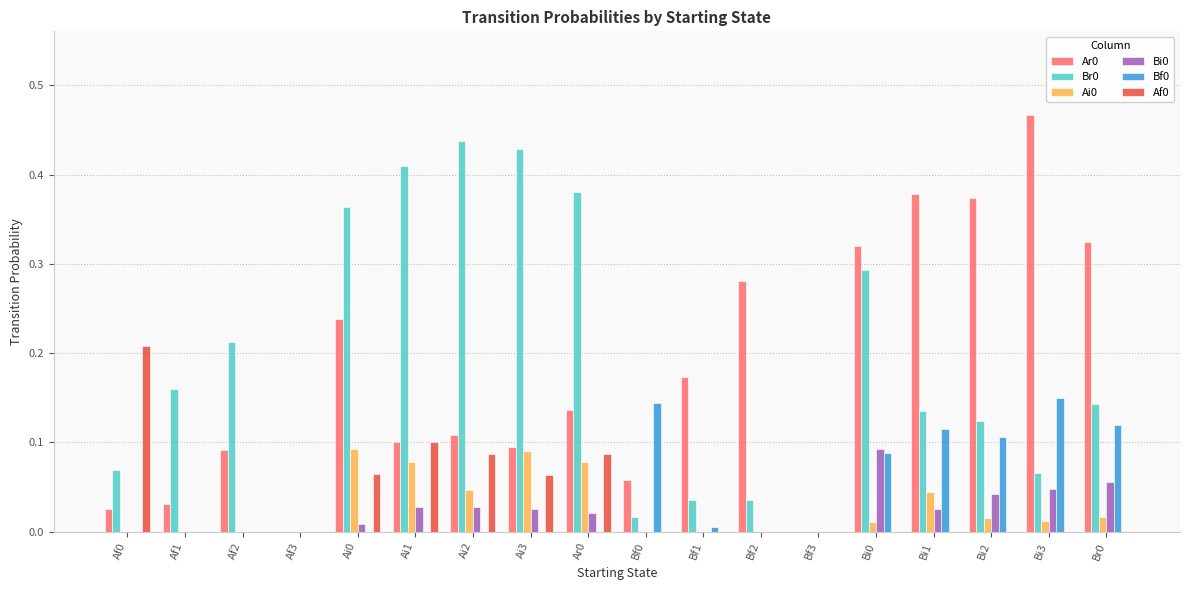

Is the value of Bf0 at Ar0 greater than the value of Bi0 at Ar0?

No